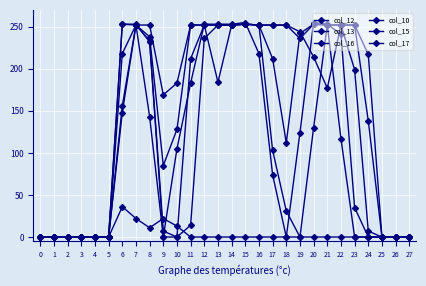

Rank the series by their maximum value, from highest to lowest.

col_16, col_12, col_13, col_15, col_17, col_10